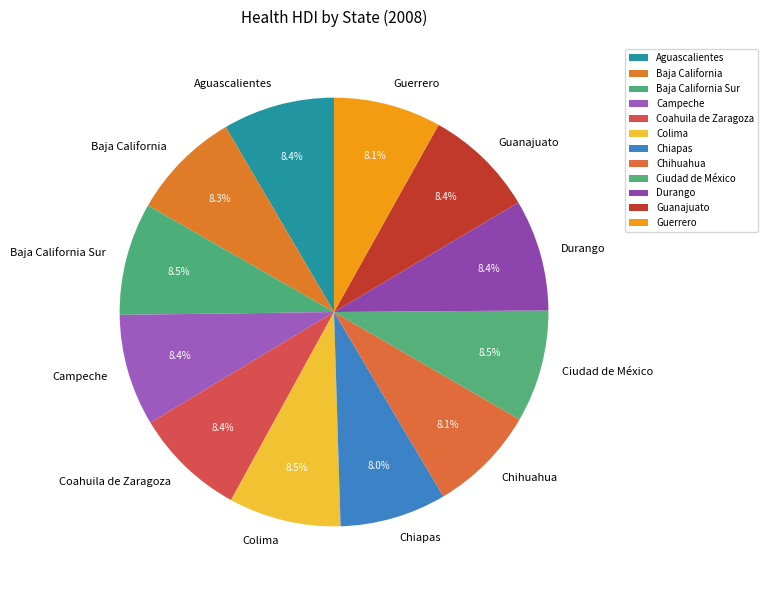

What is the total percentage of Colima and Baja California?

16.8%